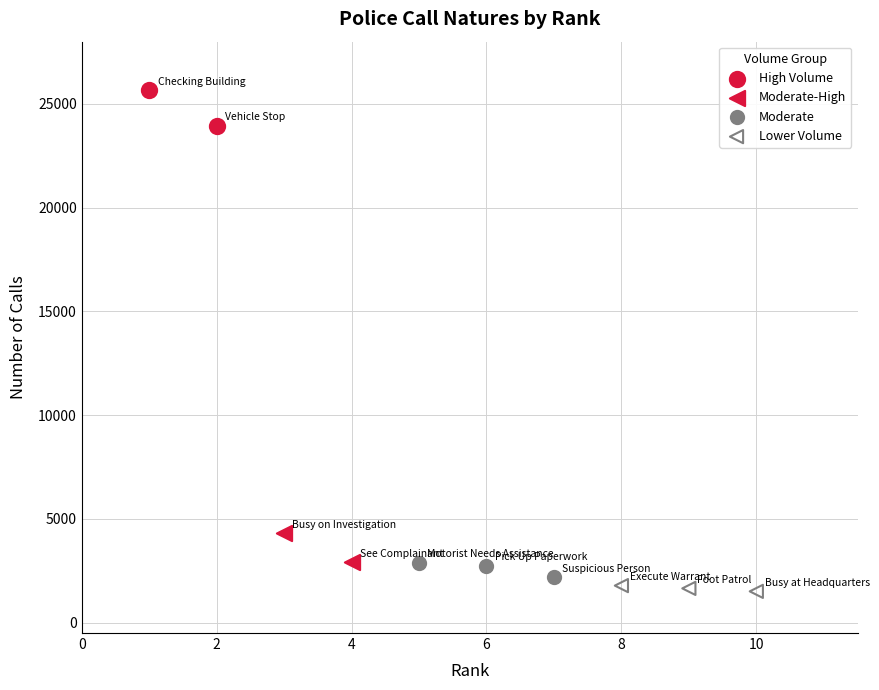

Which series reaches the maximum Y coordinate?

High Volume